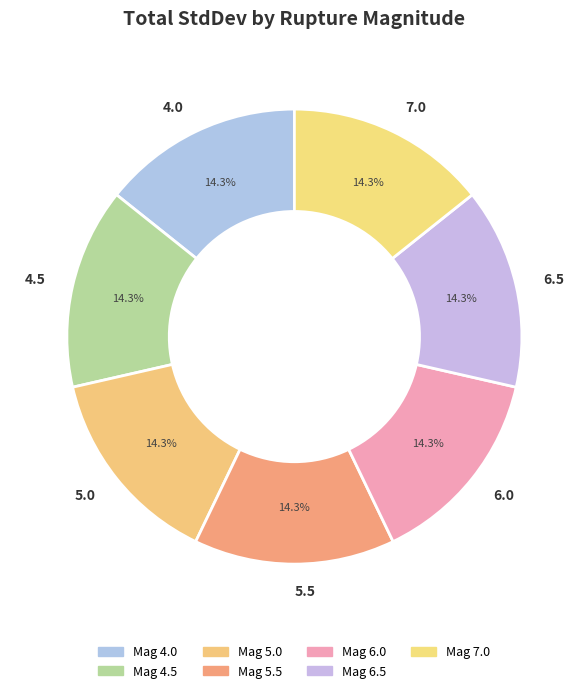

What is the ratio of the value at 6.5 to the value at 4.0?

1.0